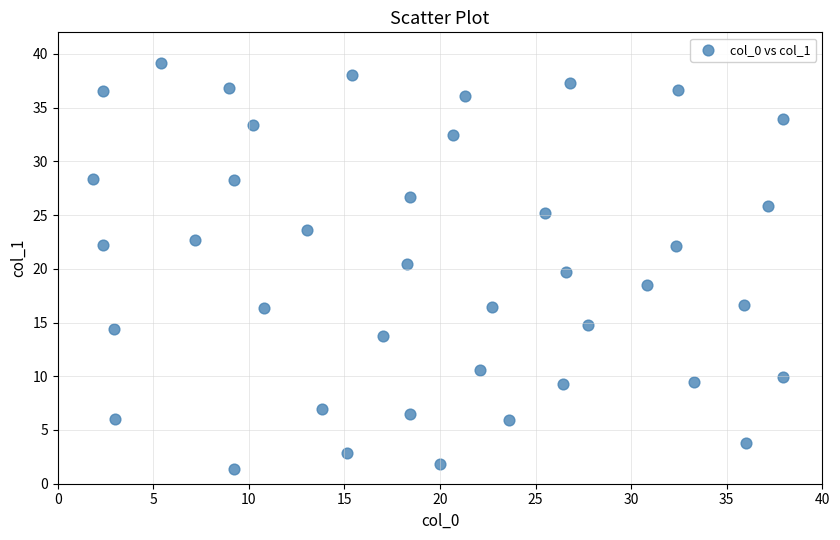

What is the range of Y values (max minus min)?

37.7